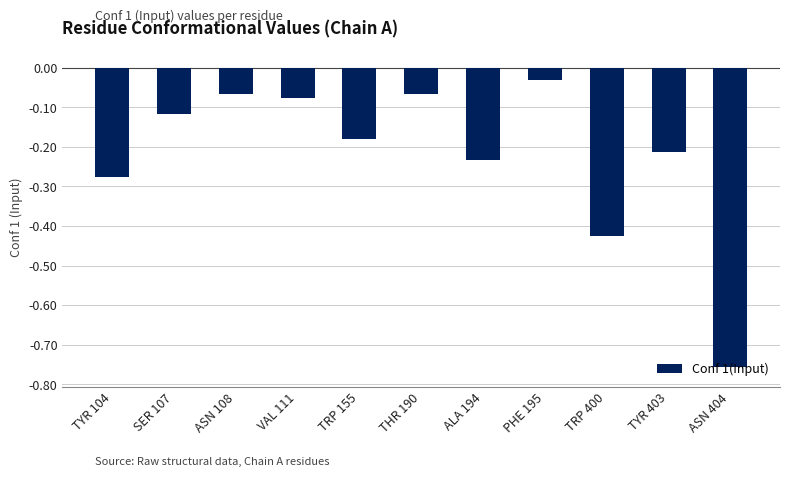

What position from the right is PHE 195?

4